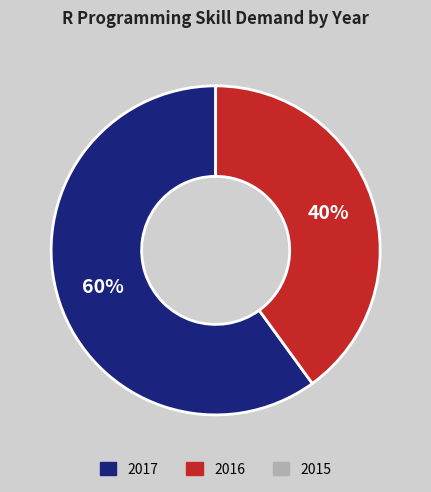

To the nearest percent, what is the difference between the largest and smallest slice percentages?

20%